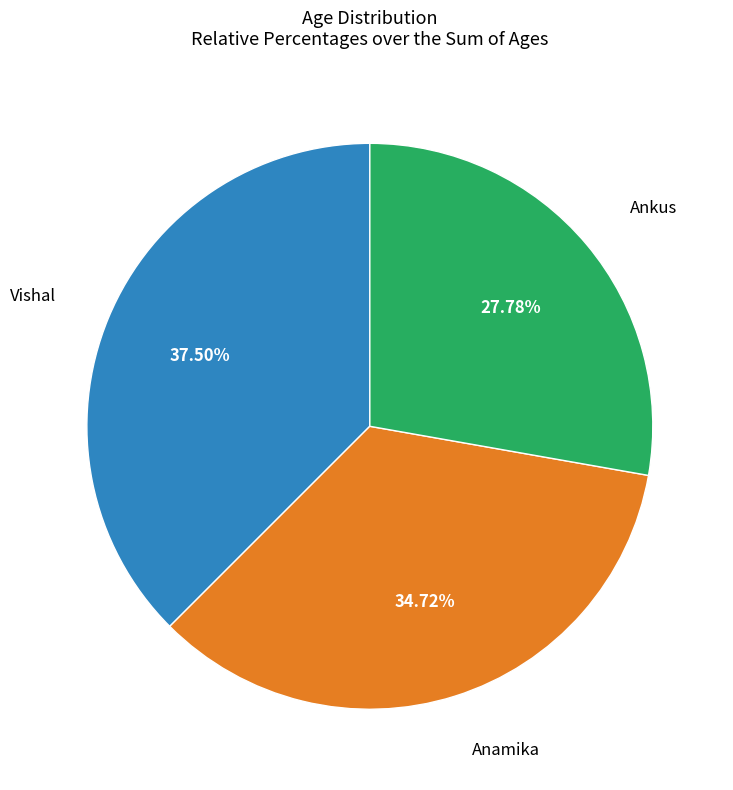

Combined, what portion of the pie is Ankus and Vishal?

65.3%